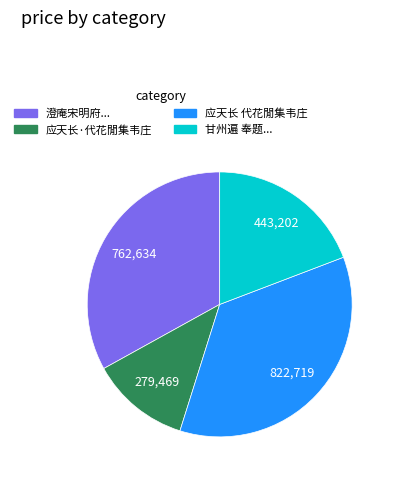

Is the sum of 澄庵宋明府... and 应天长 代花閒集韦庄 greater than half?

Yes